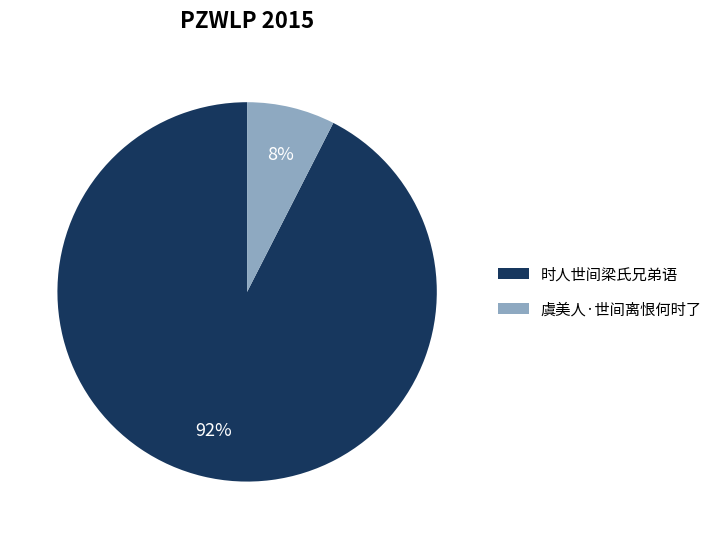

The 虞美人·世间离恨何时了 slice represents 8% of the pie. True or false?

True